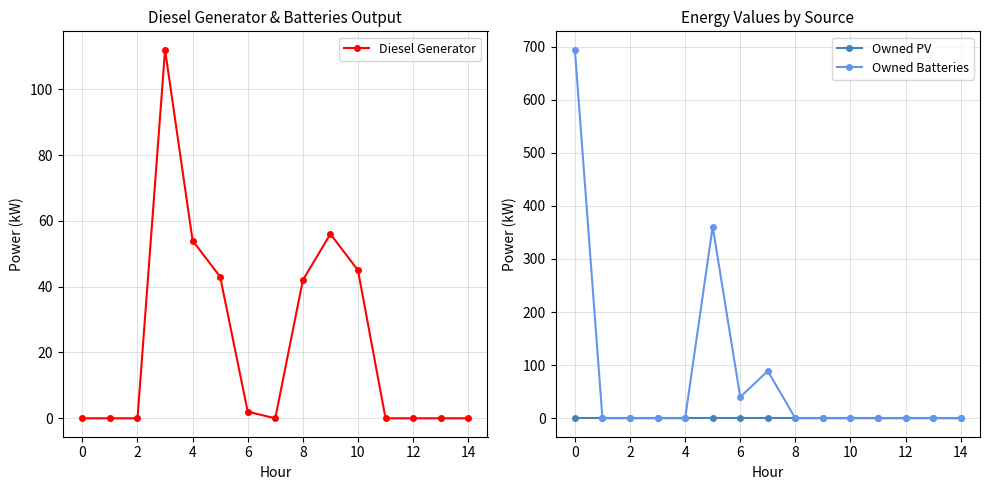

Reading left to right, what are all the values shown in this chart?

Diesel Generator: 0	0	0	112	54	43	2	0	42	56	45	0	0	0	0
Owned PV: 0	0	0	0	0	0	0	0	0	0	0	0	0	0	0
Owned Batteries: 694	0	0	0	0	361	40	89	0	0	0	0	0	0	0